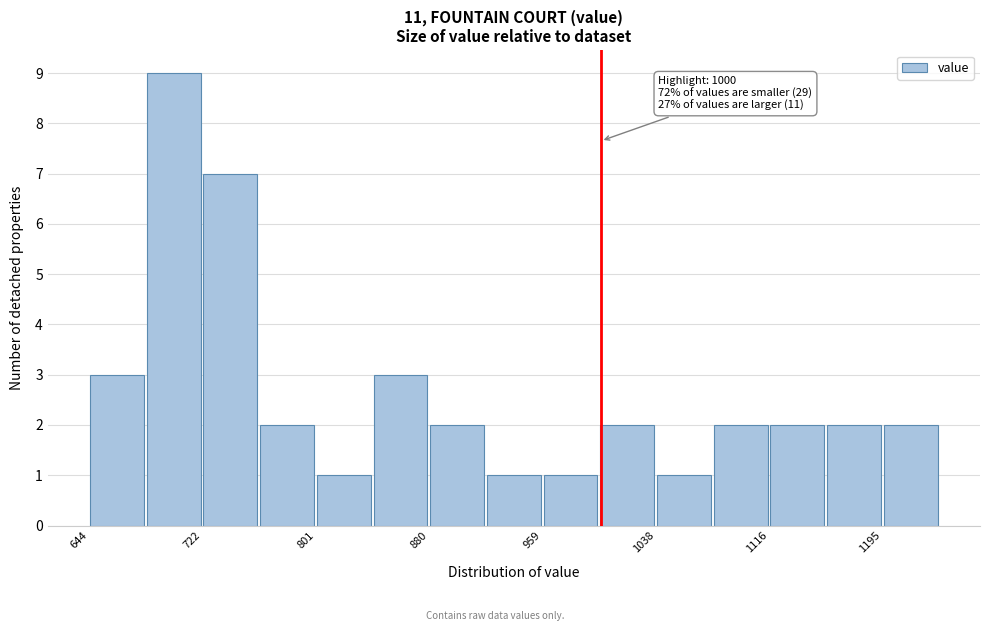

Around what value on the x-axis is the tallest bar? Give the approximate position of its centre, as read against the axis.

700